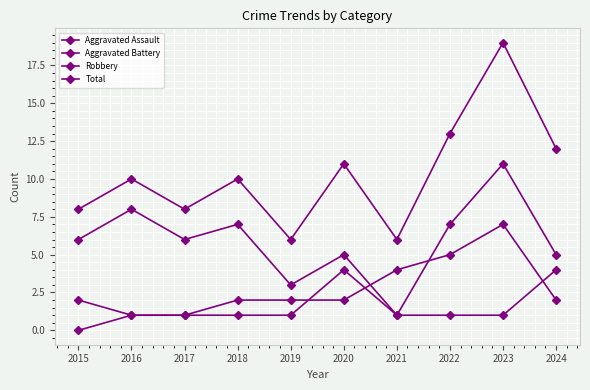

What is the sum of all Aggravated Battery values?

28